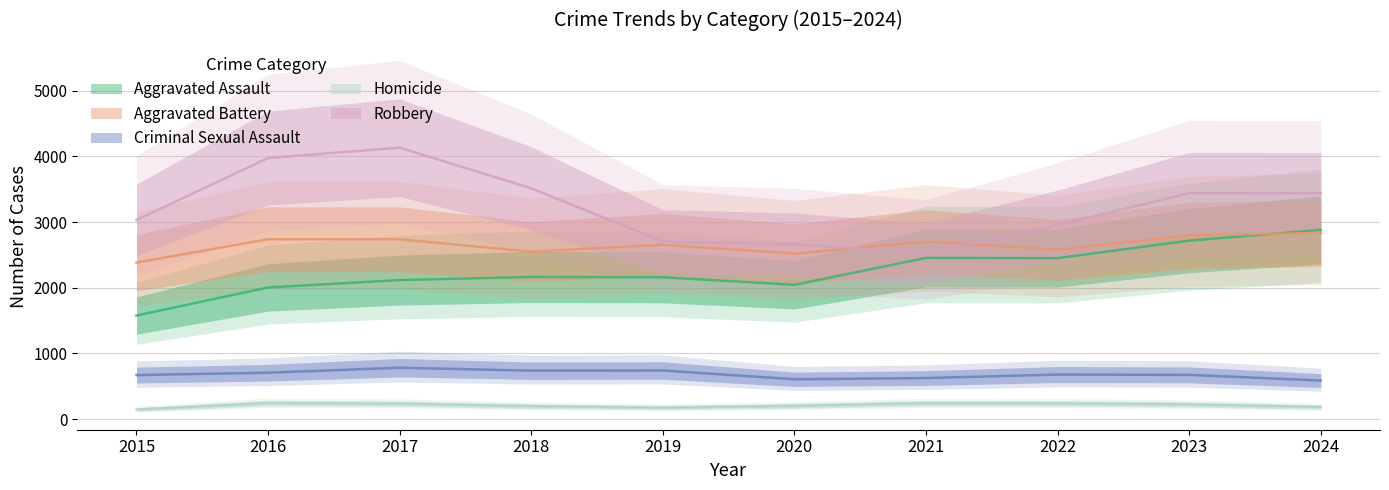

In Homicide, how many points are higher than both neighbors (excluding endpoints)?

2